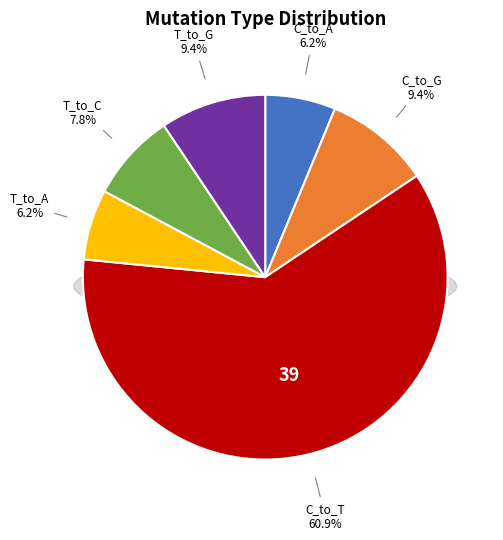

Which has a higher value, T_to_A or T_to_C?

T_to_C